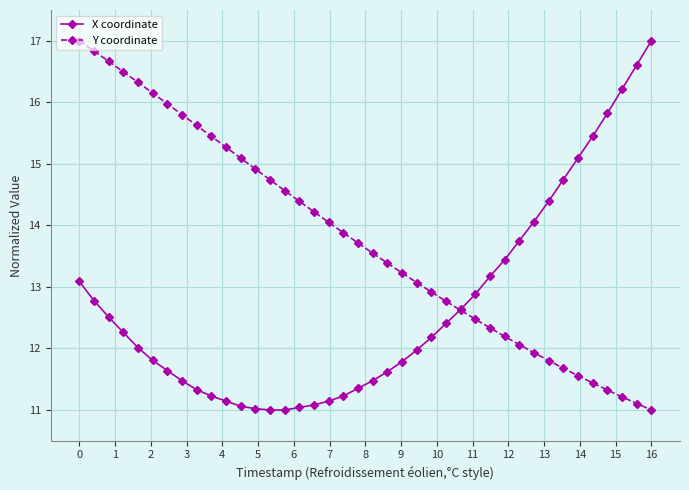

What is the value of the X coordinate point at the 40th from the left?

17.0